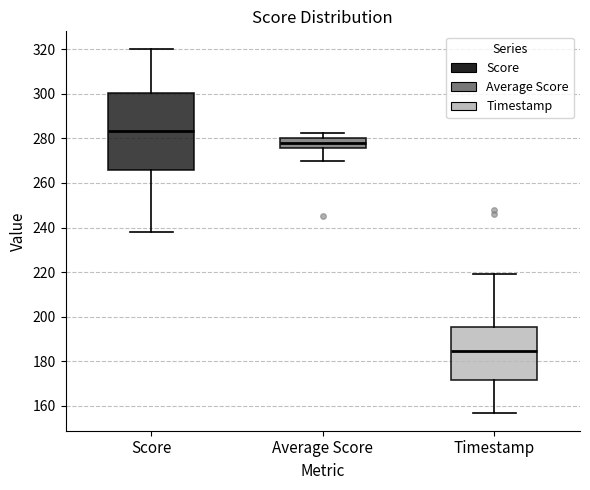

Comparing the boxes themselves (not the whiskers), which one is the tallest?

Score